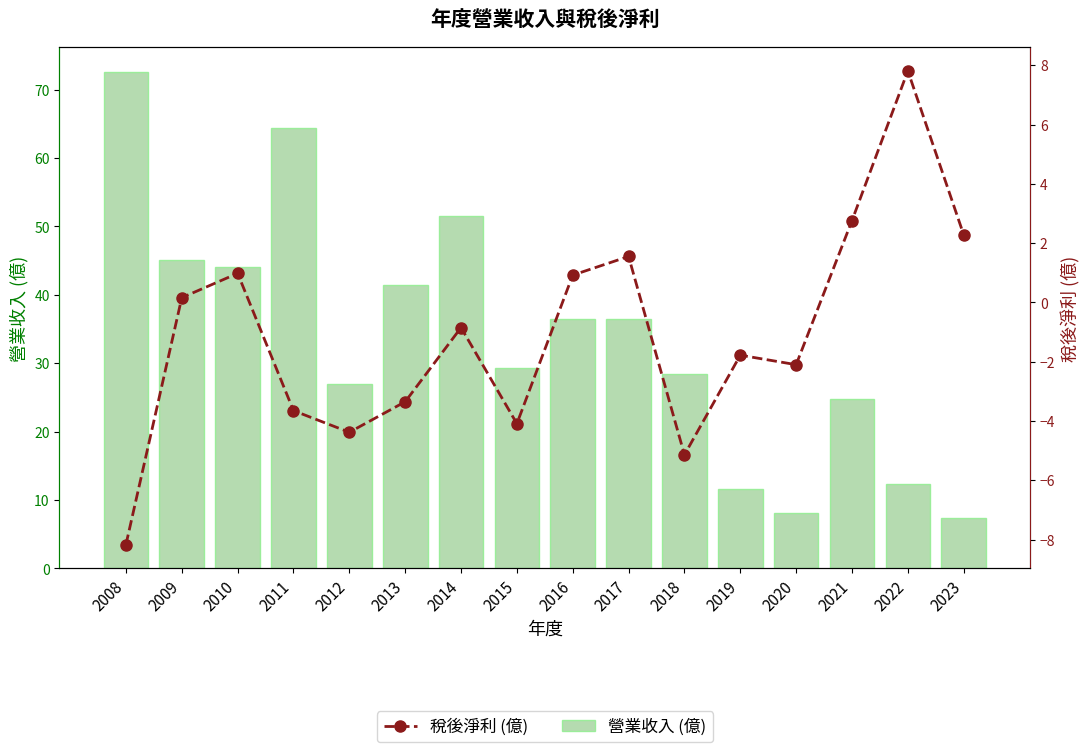

How many groups of bars are there?

16